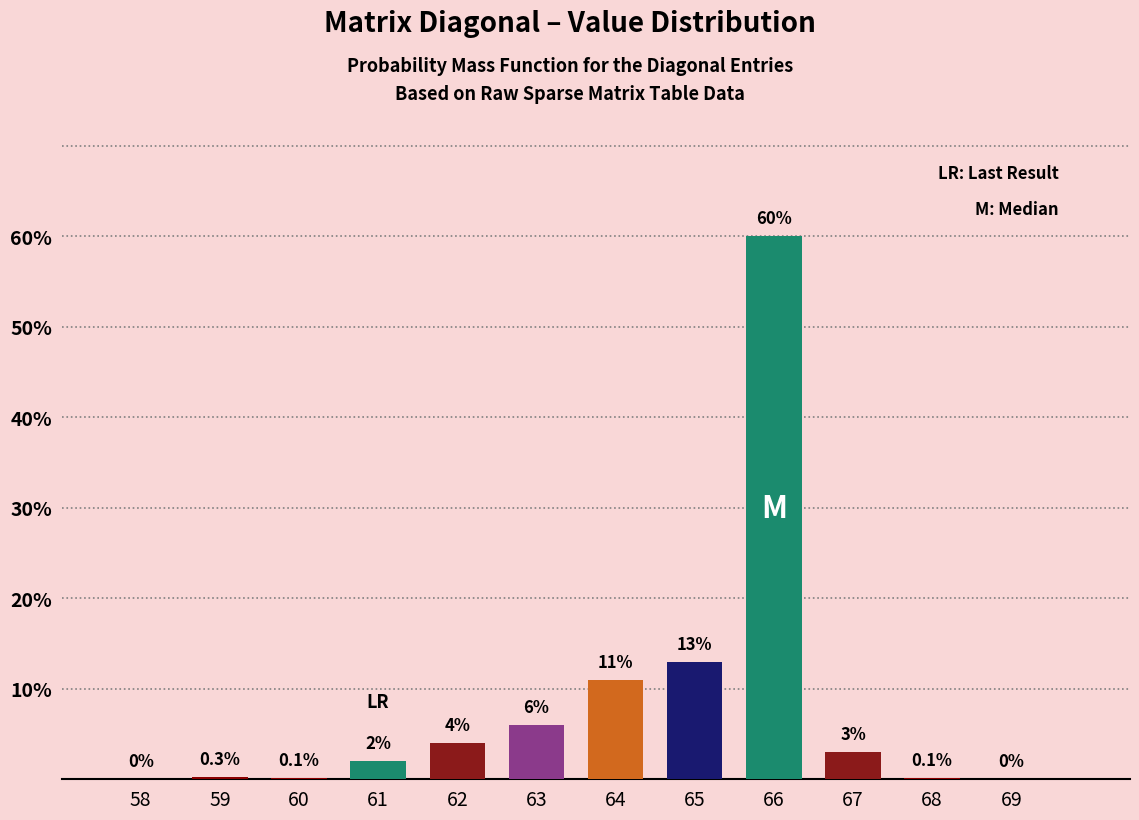

Reading left to right, list all the values displayed in this chart.

58=0.0	59=0.3	60=0.1	61=2.0	62=4.0	63=6.0	64=11.0	65=13.0	66=60.0	67=3.0	68=0.1	69=0.0